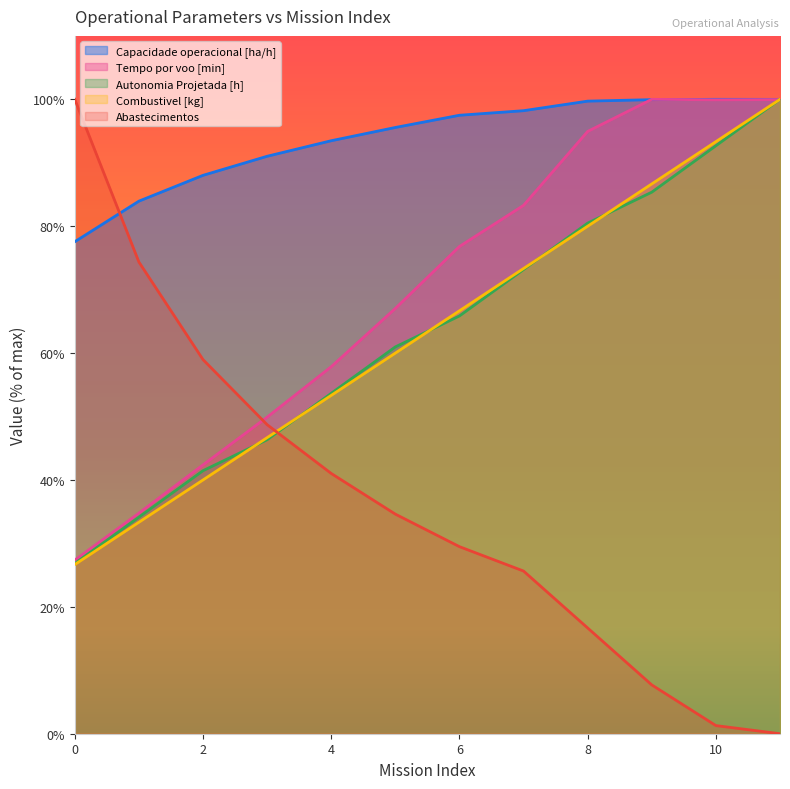

At which label does Autonomia Projetada [h] first exceed 65?

6